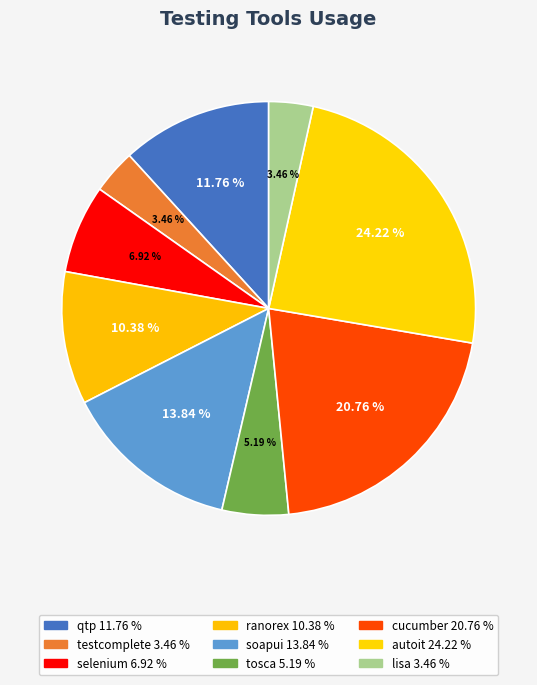

How many slices are in this pie chart?

9